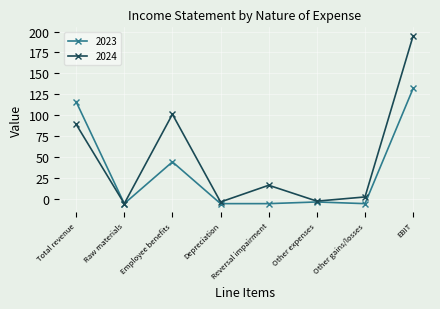

What is the approximate value of 2023 at Reversal impairment, to the nearest 10?

-10